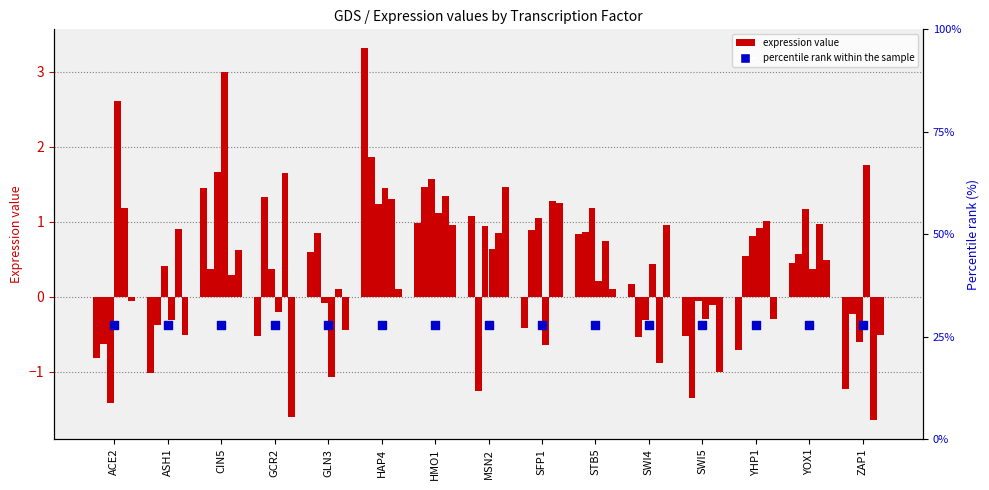

At how many categories does at least one series exceed 2?

3